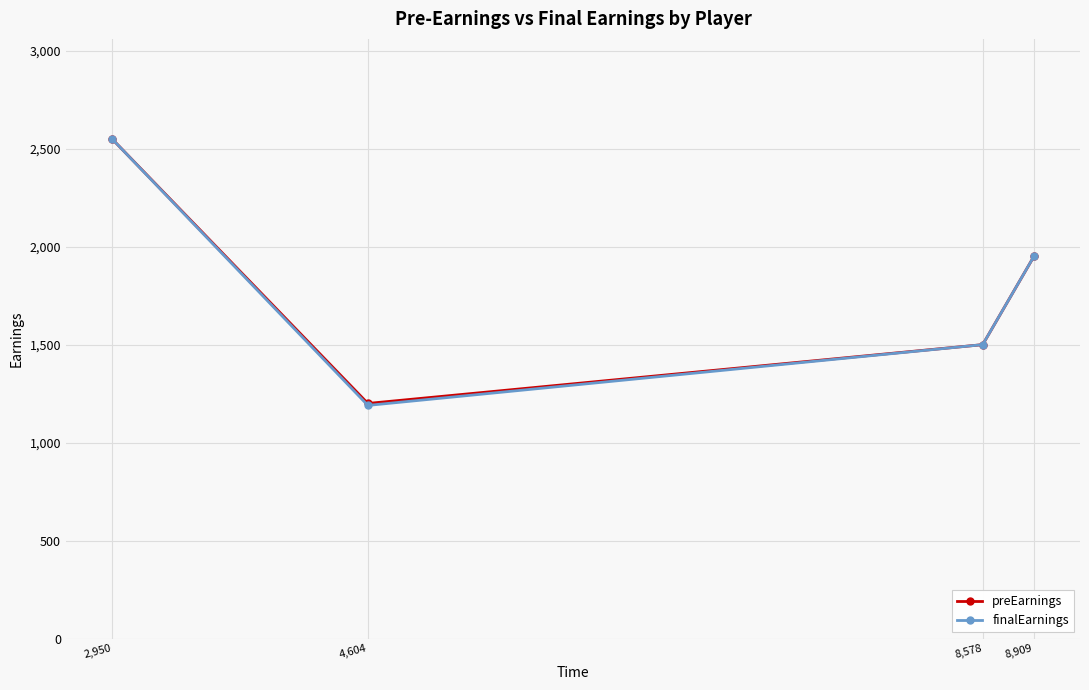

At which category is the sum across all series the highest?

2,950